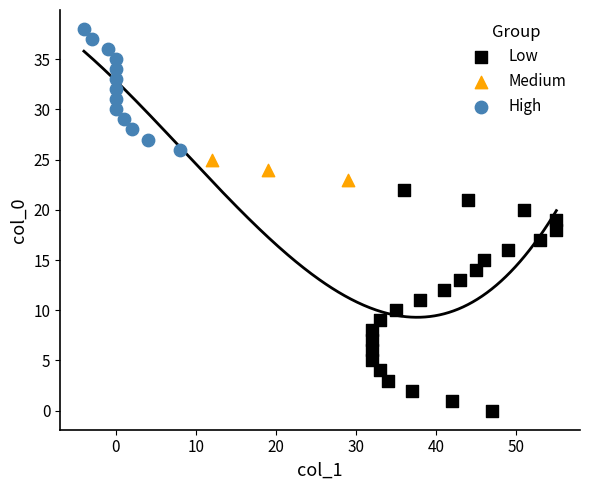

Which series has the largest Y range (max minus min)?

Low